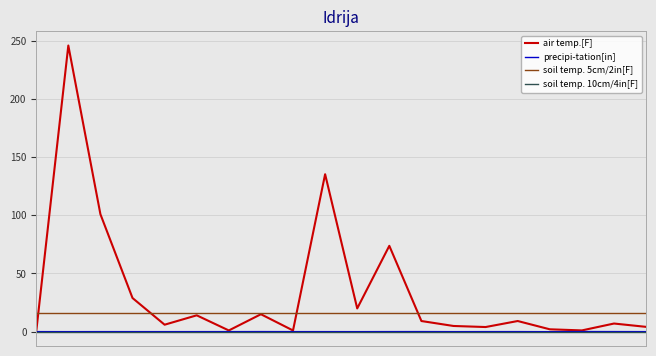

What is the maximum value for air temp.[F]?

246.1